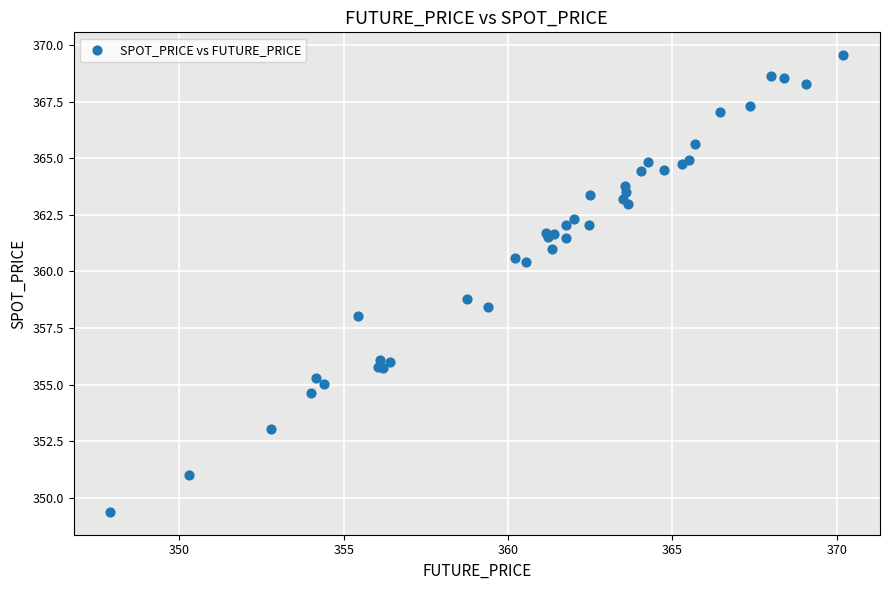

What Y value in the scatter plot is closest to 359?

358.8